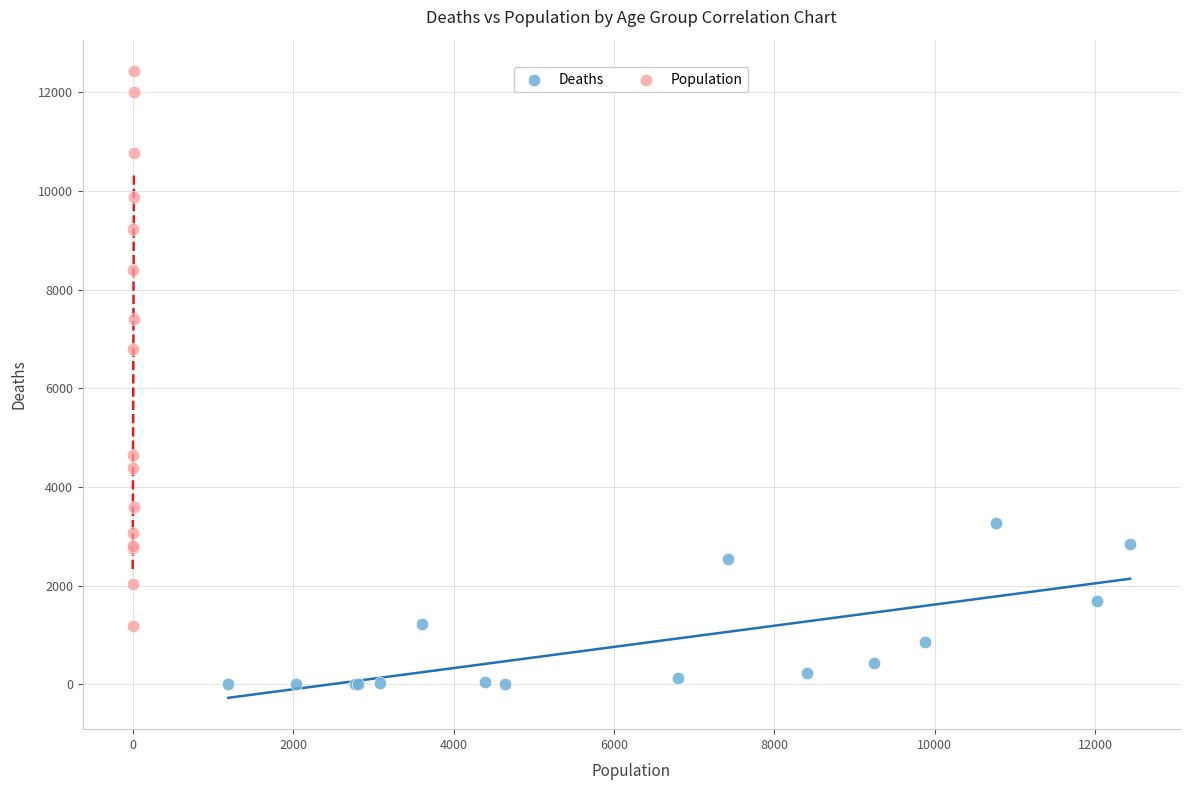

What are all the series names shown in the legend?

Deaths, Population